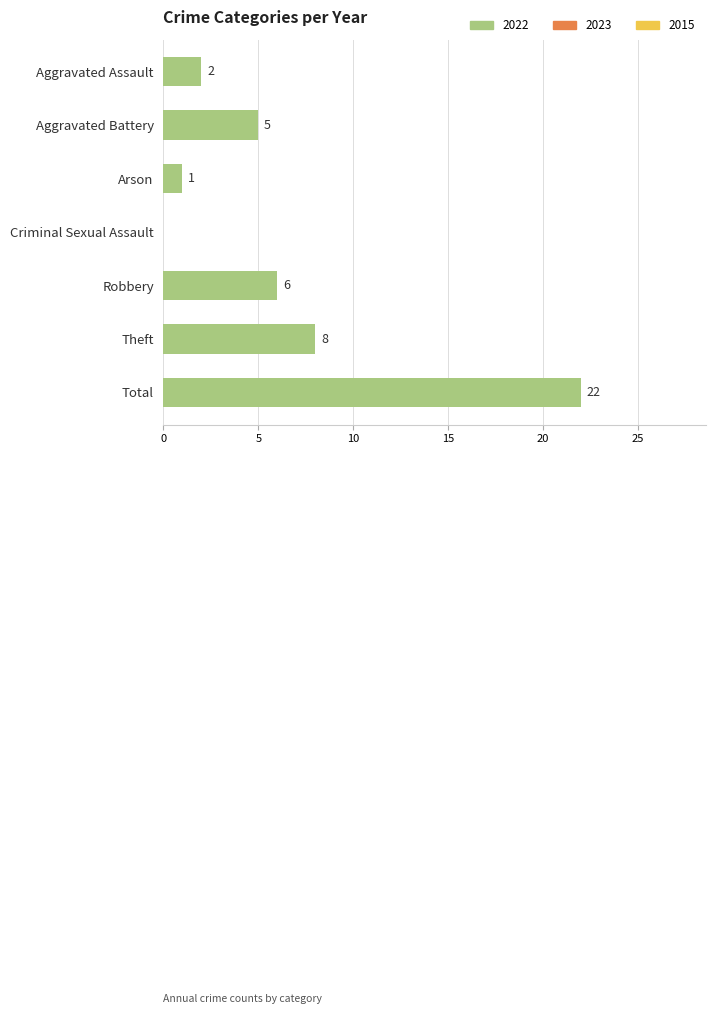

Reading top to bottom, transcribe all the data shown in this chart.

Aggravated Assault=2	Aggravated Battery=5	Arson=1	Criminal Sexual Assault=0	Robbery=6	Theft=8	Total=22